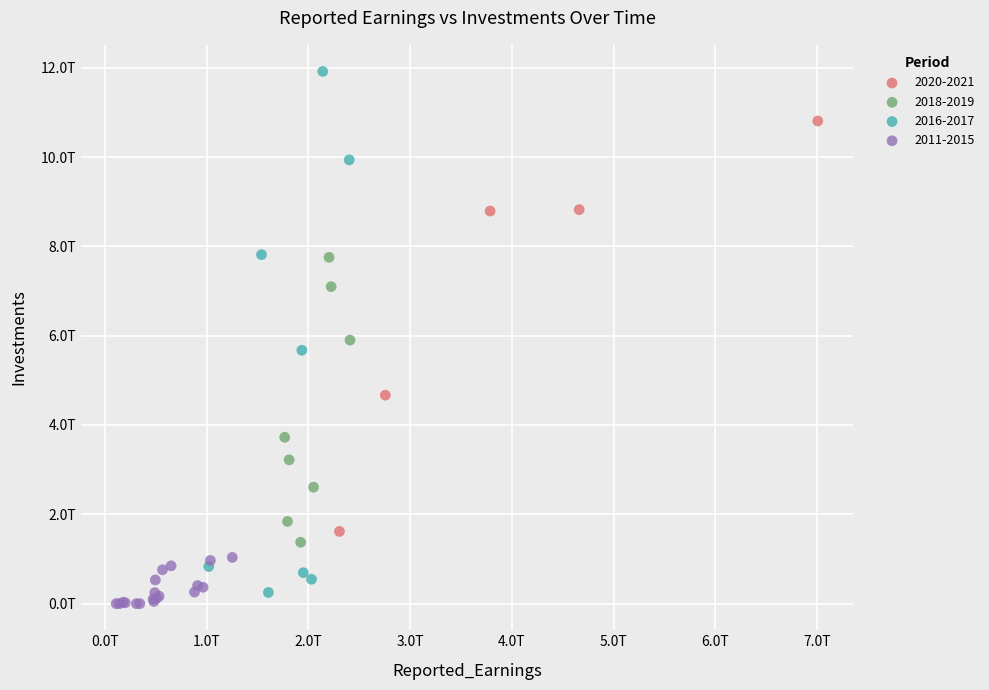

Which series contains the highest Y value?

2016-2017